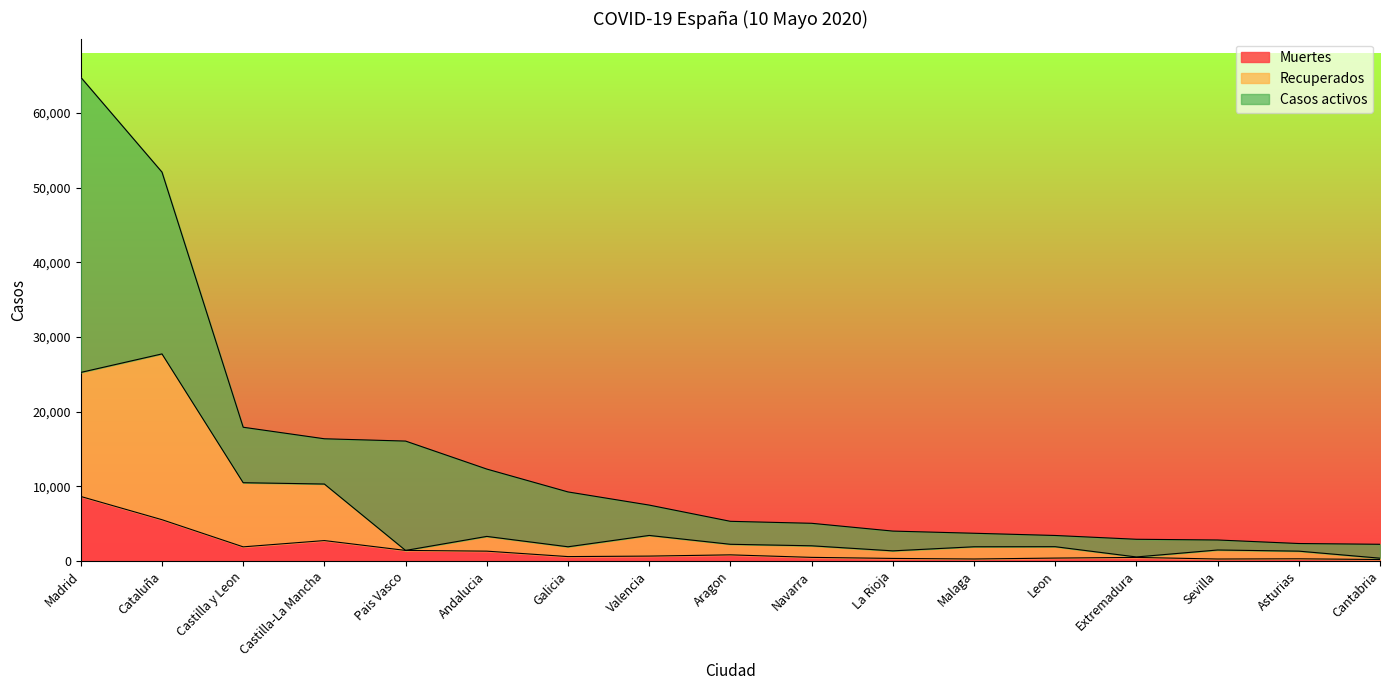

At which category is the sum across all series the highest?

Madrid